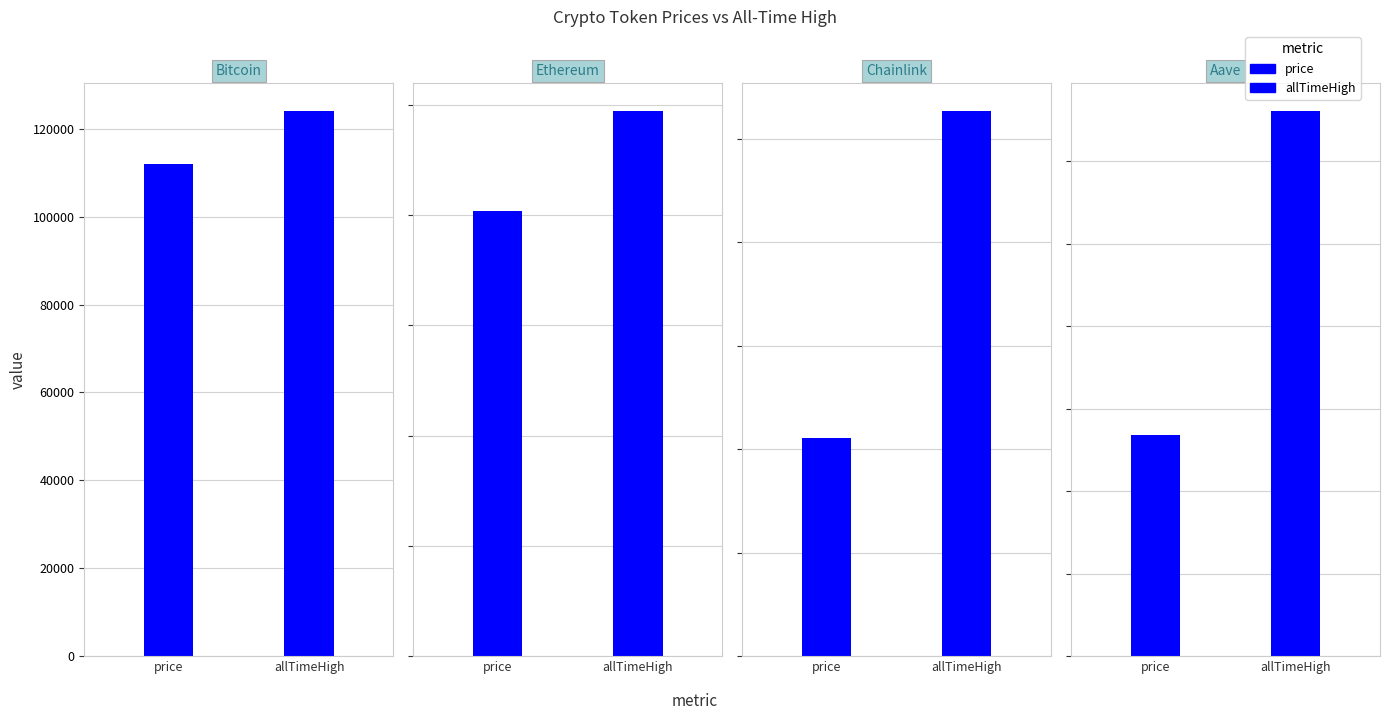

How many groups of bars are there?

4